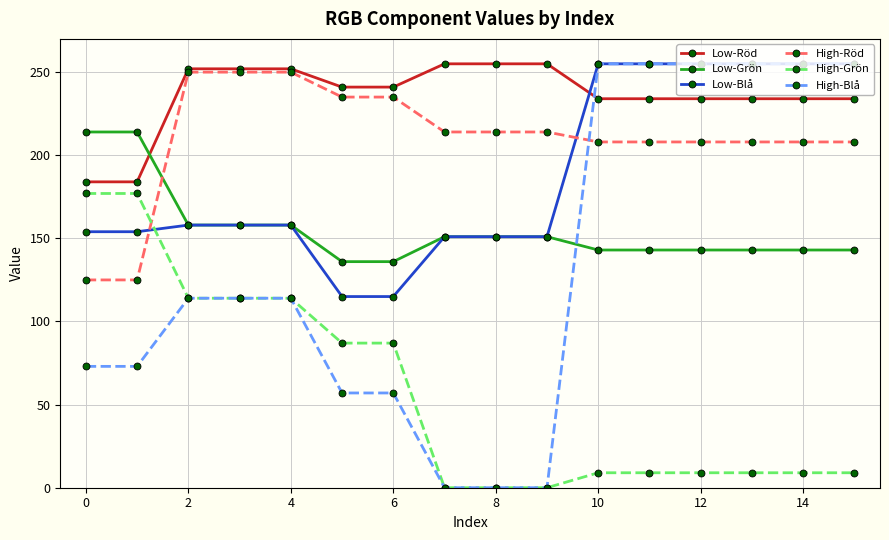

How many times do Low-Grön and Low-Röd cross each other?

1